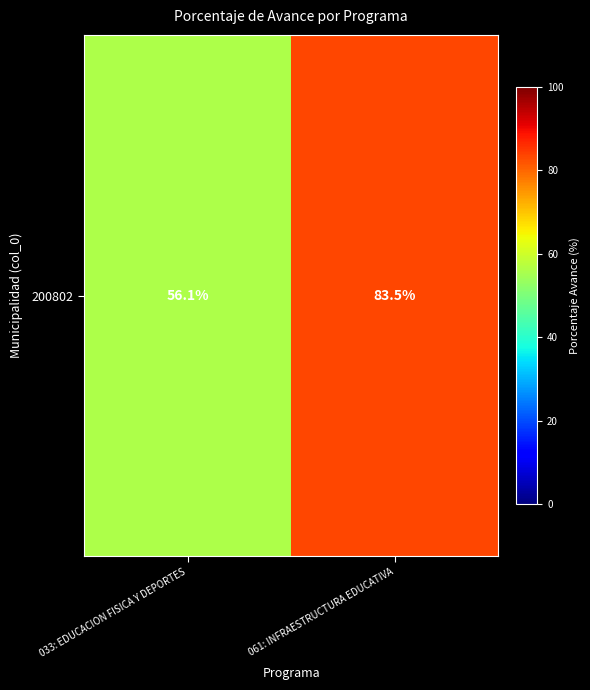

The value at 033: EDUCACION FISICA Y DEPORTES is 56.1. True or false?

True